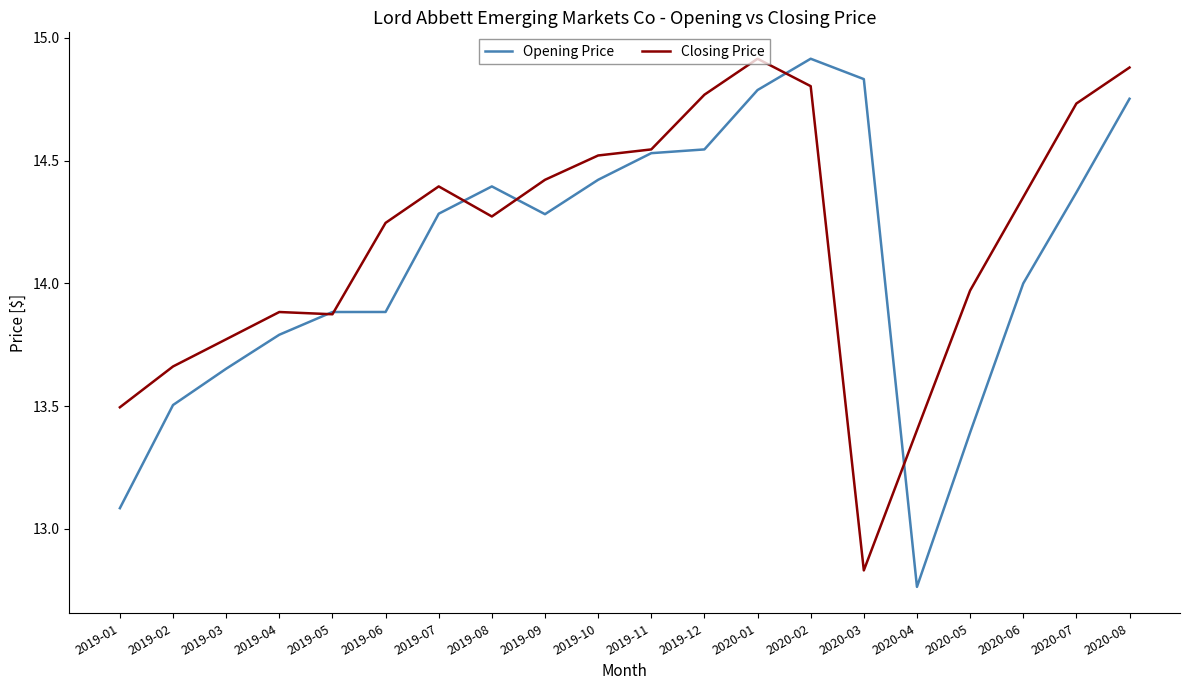

True or false: Opening Price has a value of 13.1 at 2019-01.

True